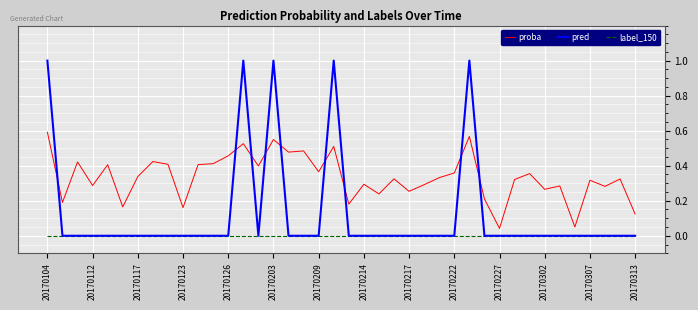

At how many categories does at least one series exceed 0?

40